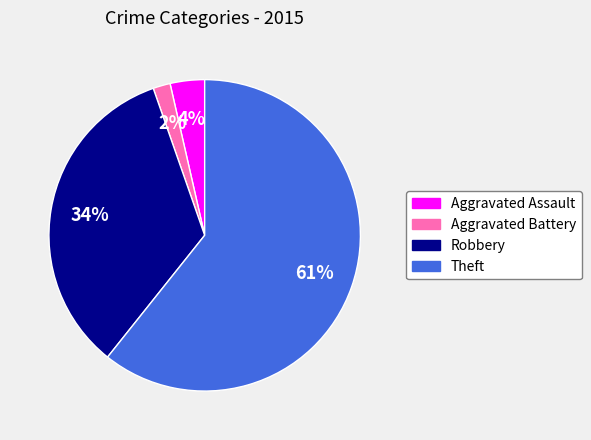

Does Robbery account for over 50% of the chart?

No